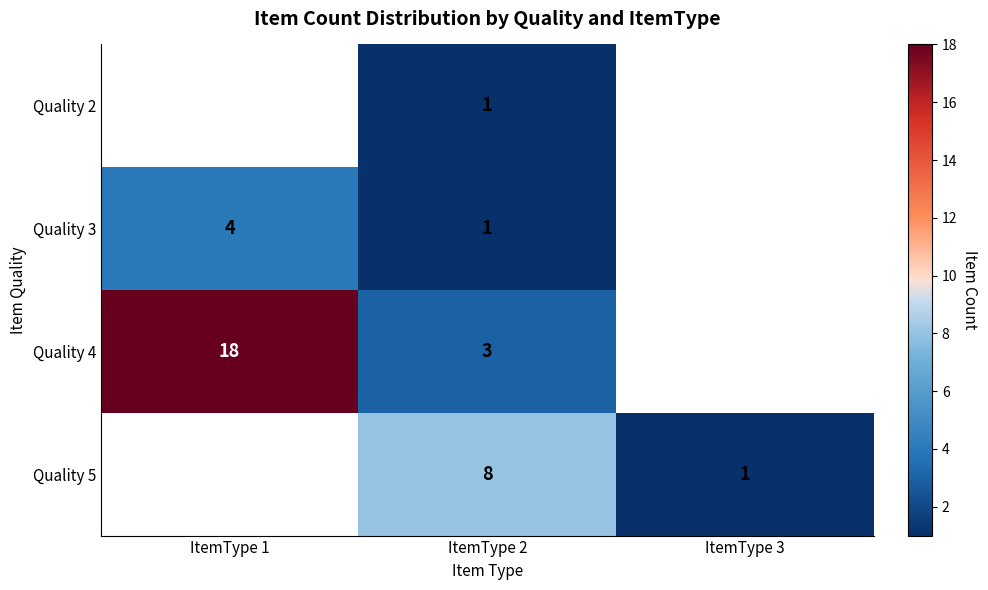

Which label corresponds to the smallest value in the chart?

ItemType 2